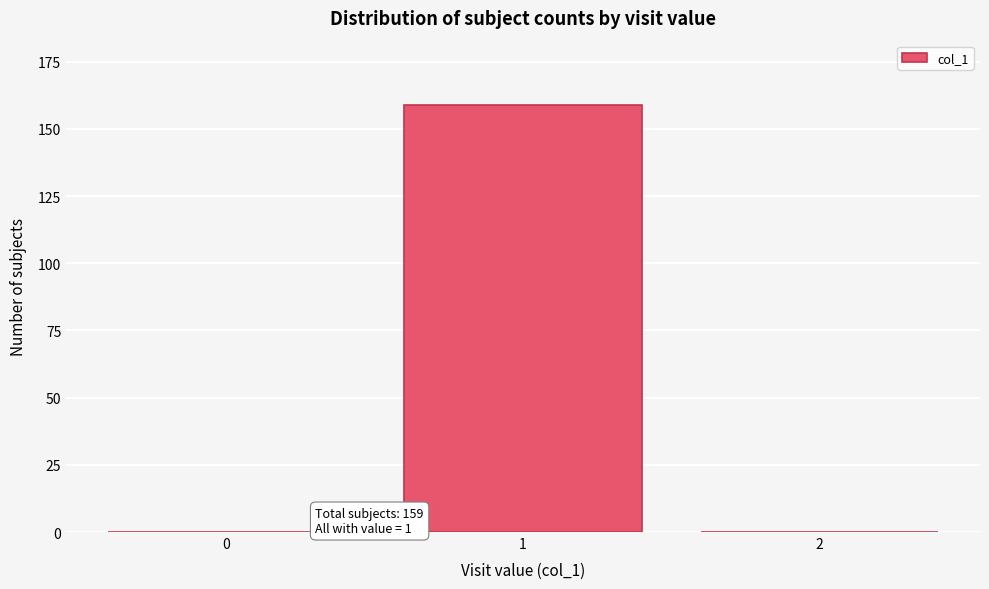

Reading right to left, transcribe all the data shown in this chart.

2=0	1=159	0=0